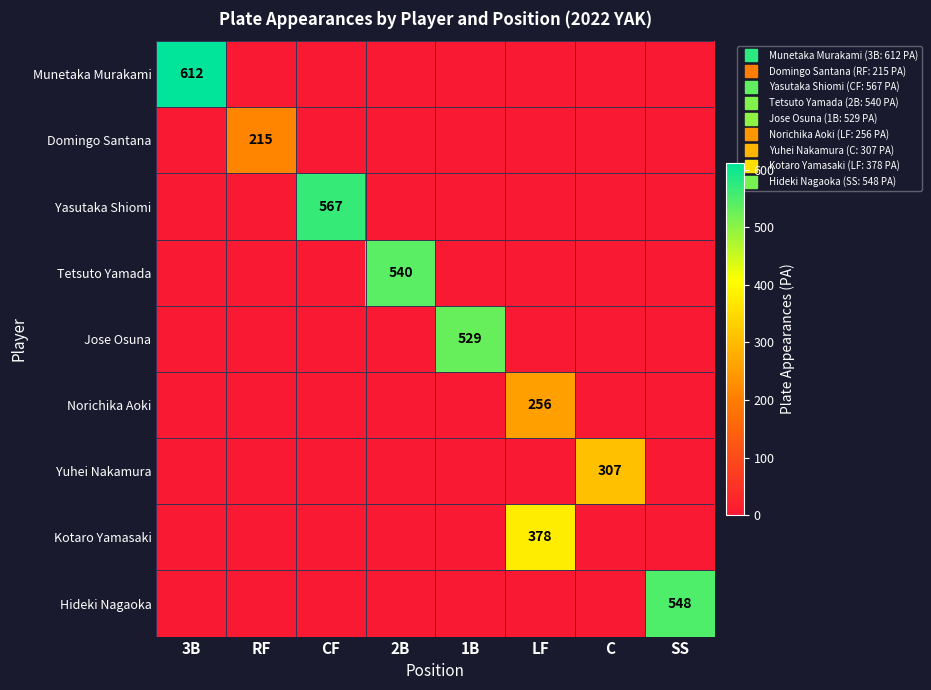

True or false: Norichika Aoki has a value of -81 at SS.

False